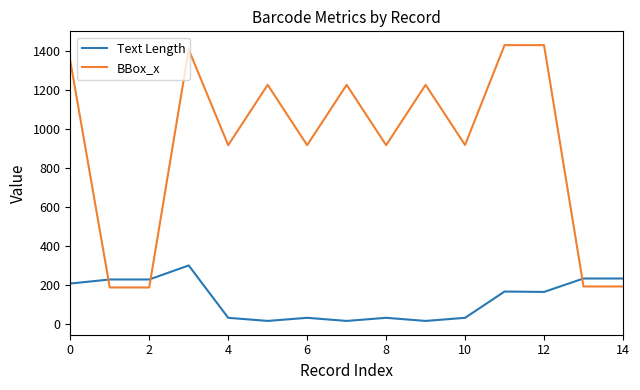

Which series has the largest range (max minus min)?

BBox_x